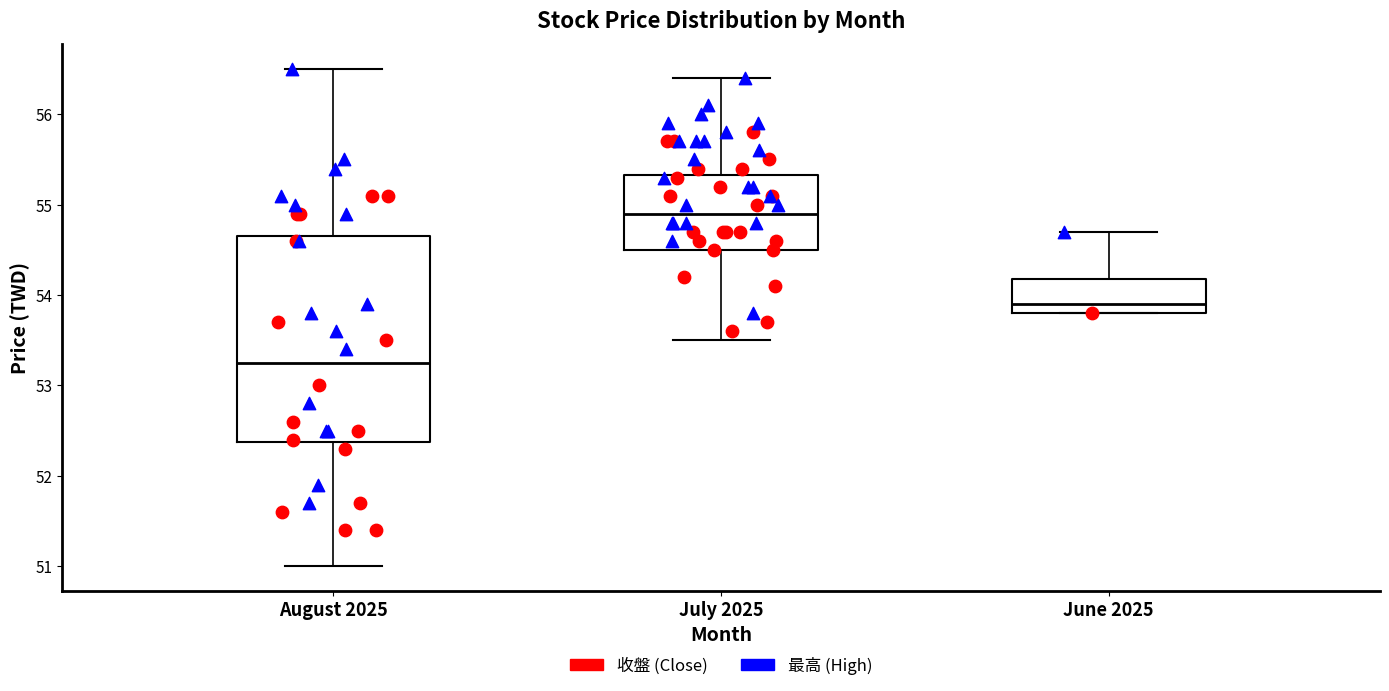

Which box has the highest median line?

July 2025